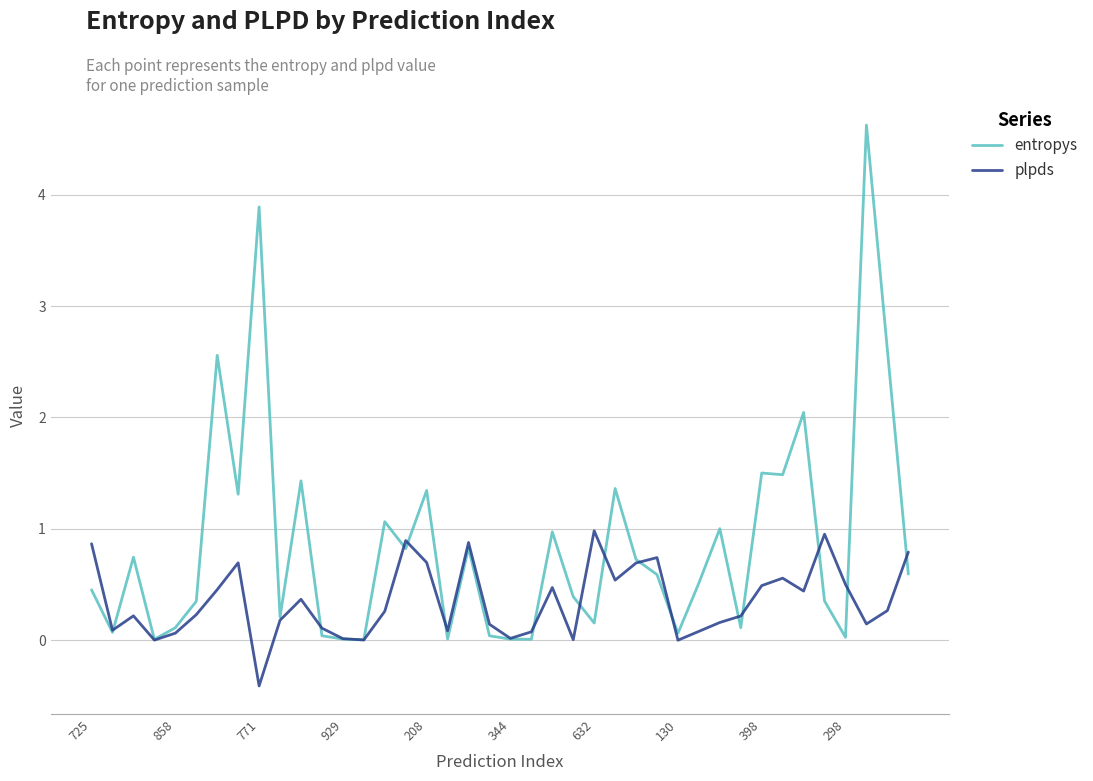

Which series has the widest spread of values?

entropys